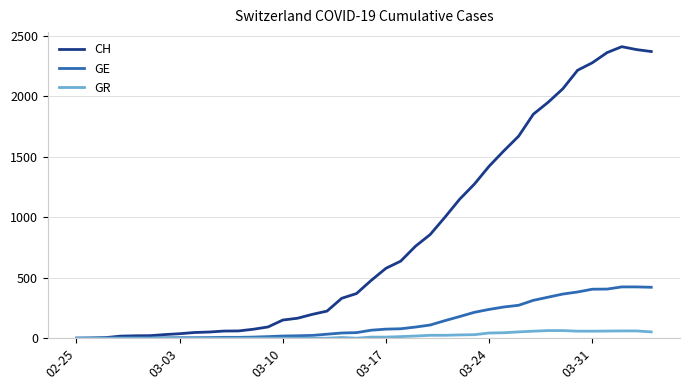

Which series has the largest total across all categories?

CH